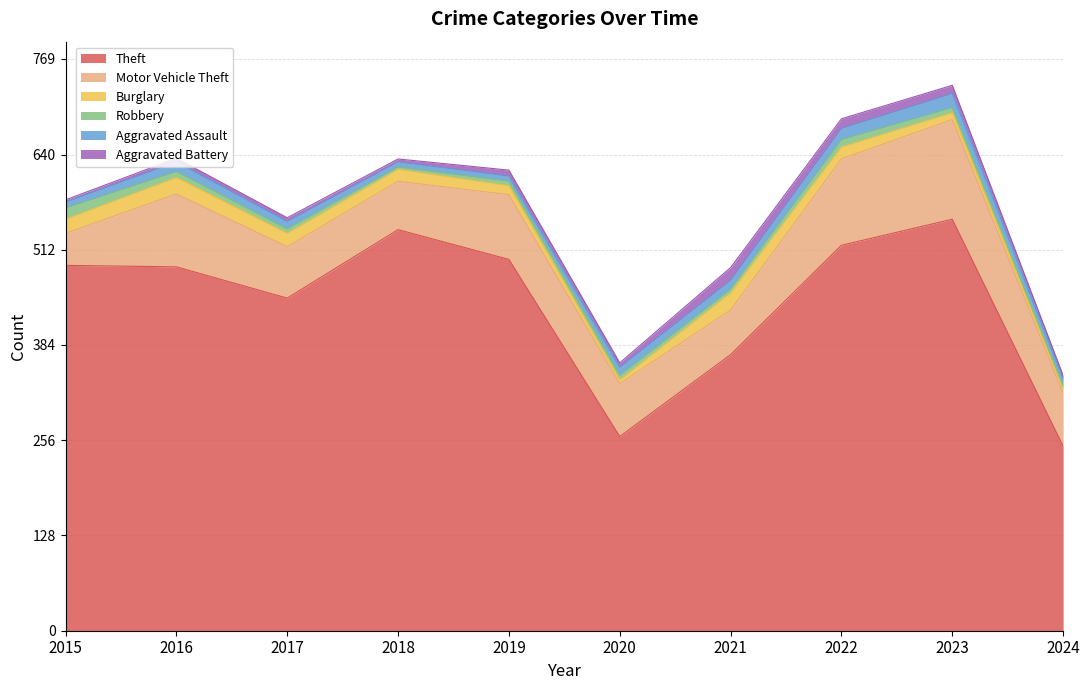

Which series has the largest total across all categories?

Theft